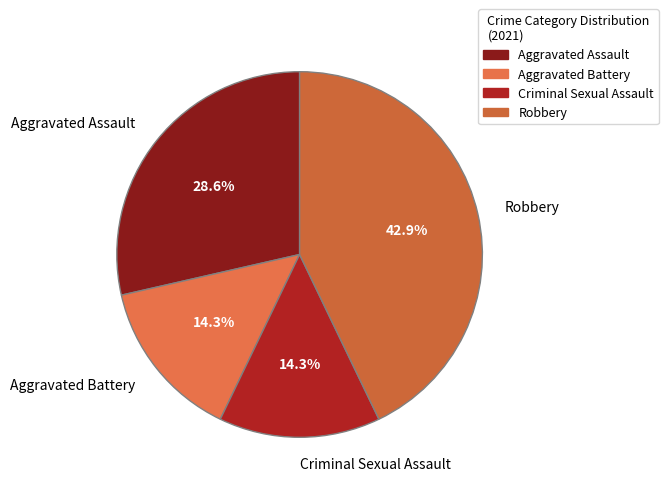

Which has a higher value, Aggravated Assault or Criminal Sexual Assault?

Aggravated Assault